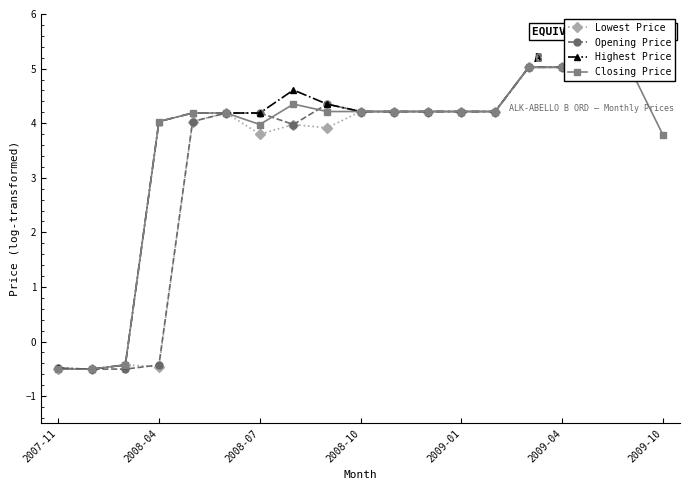

Reading right to left, what are all the values shown in this chart?

Lowest Price: 5.0	5.0	5.0	5.0	5.0	4.2	4.2	4.2	4.2	4.2	3.9	4.0	3.8	4.2	4.0	-0.5	-0.4	-0.5	-0.5
Opening Price: 5.0	5.0	5.0	5.0	5.0	4.2	4.2	4.2	4.2	4.2	4.3	4.0	4.2	4.2	4.0	-0.4	-0.5	-0.5	-0.5
Highest Price: 5.0	5.0	5.0	5.0	5.0	4.2	4.2	4.2	4.2	4.2	4.3	4.6	4.2	4.2	4.2	4.0	-0.4	-0.5	-0.5
Closing Price: 3.8	5.0	5.0	5.0	5.0	4.2	4.2	4.2	4.2	4.2	4.2	4.3	4.0	4.2	4.2	4.0	-0.4	-0.5	-0.5